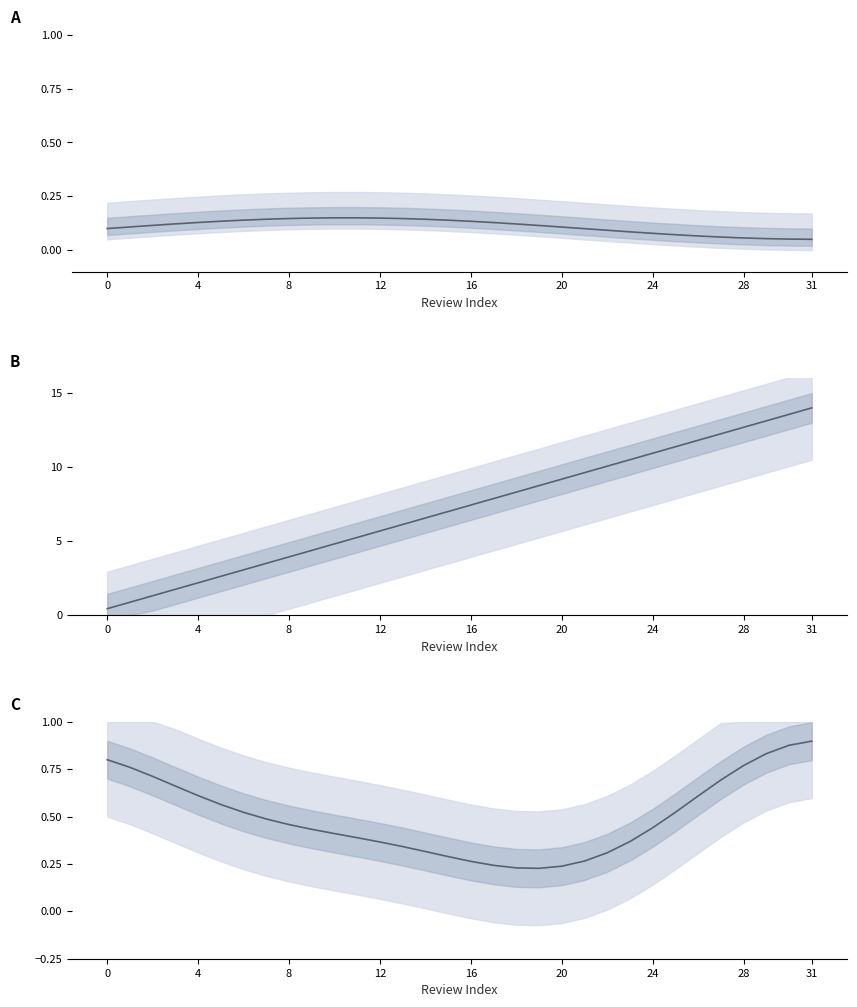

What is the change in value from 24 to 31?

+0.4